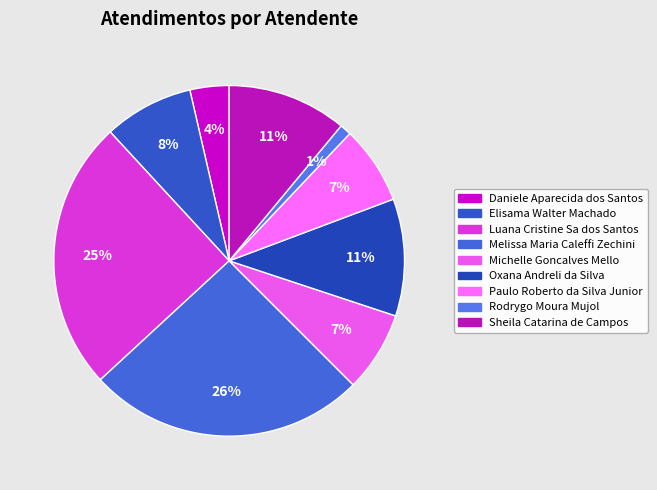

Count the number of slices in the pie.

9